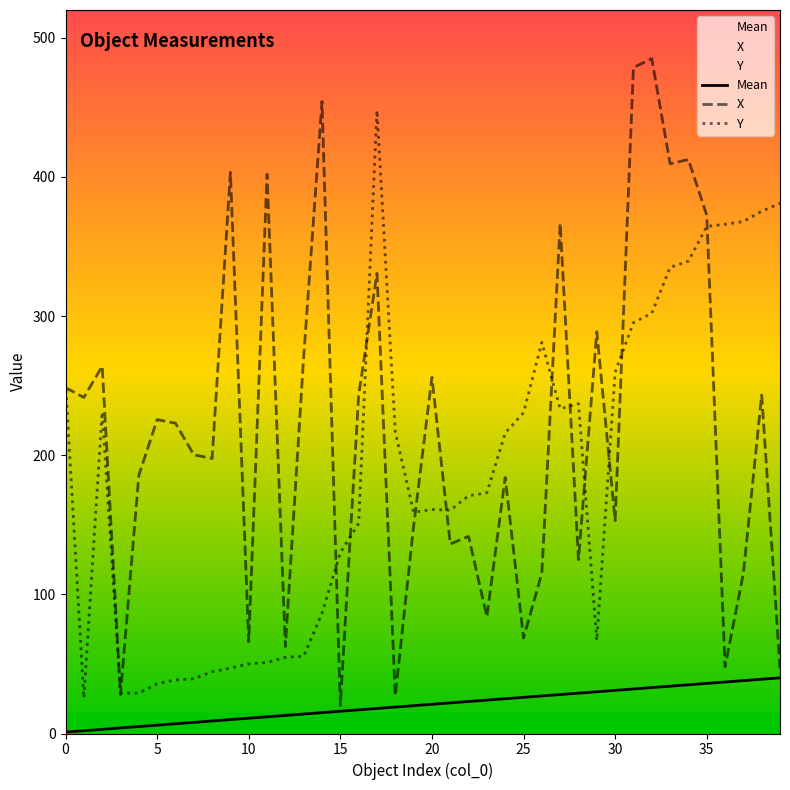

Is this an area chart (filled region under the line)?

No